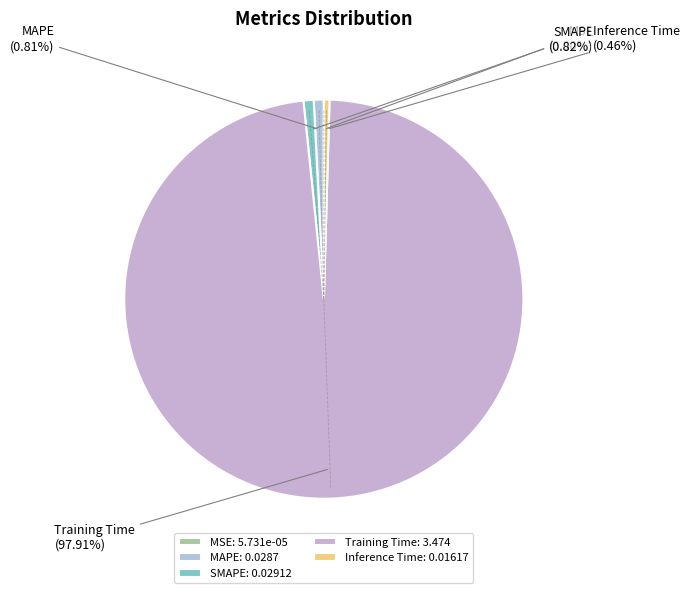

Which has a higher value, SMAPE or Training Time?

Training Time